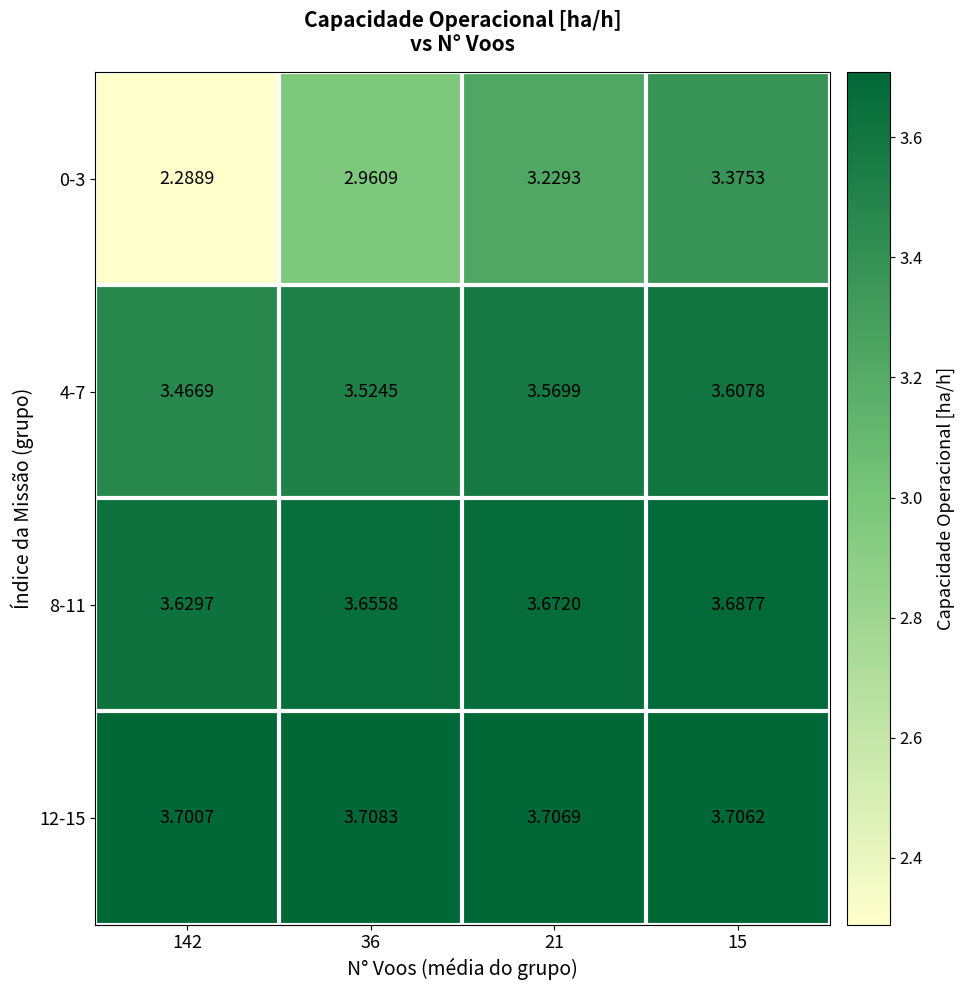

What is the smallest value displayed?

2.3